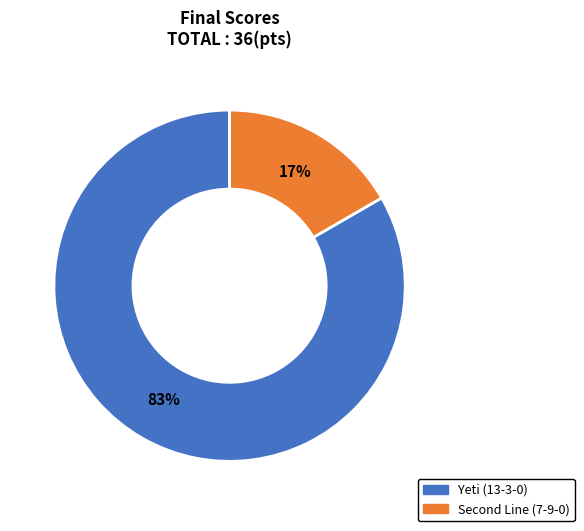

To the nearest percent, what percentage of the pie is Yeti (13-3-0)?

83%